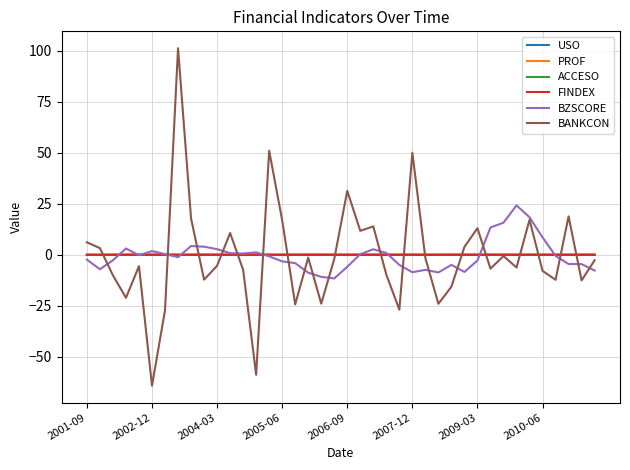

Which series has the widest spread of values?

BANKCON